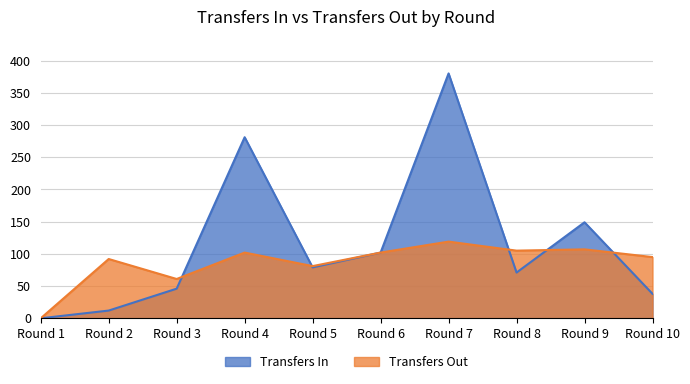

What are all the series names shown in the legend?

Transfers In, Transfers Out